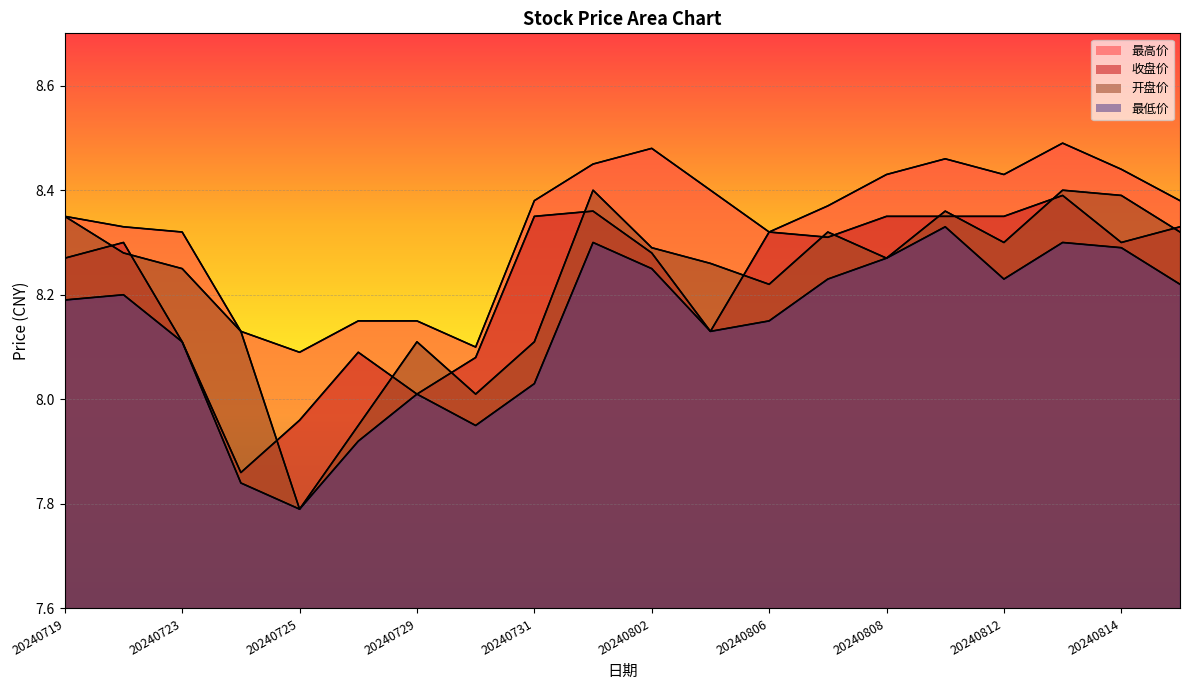

Between 20240730 and 20240802, which is larger?

20240802